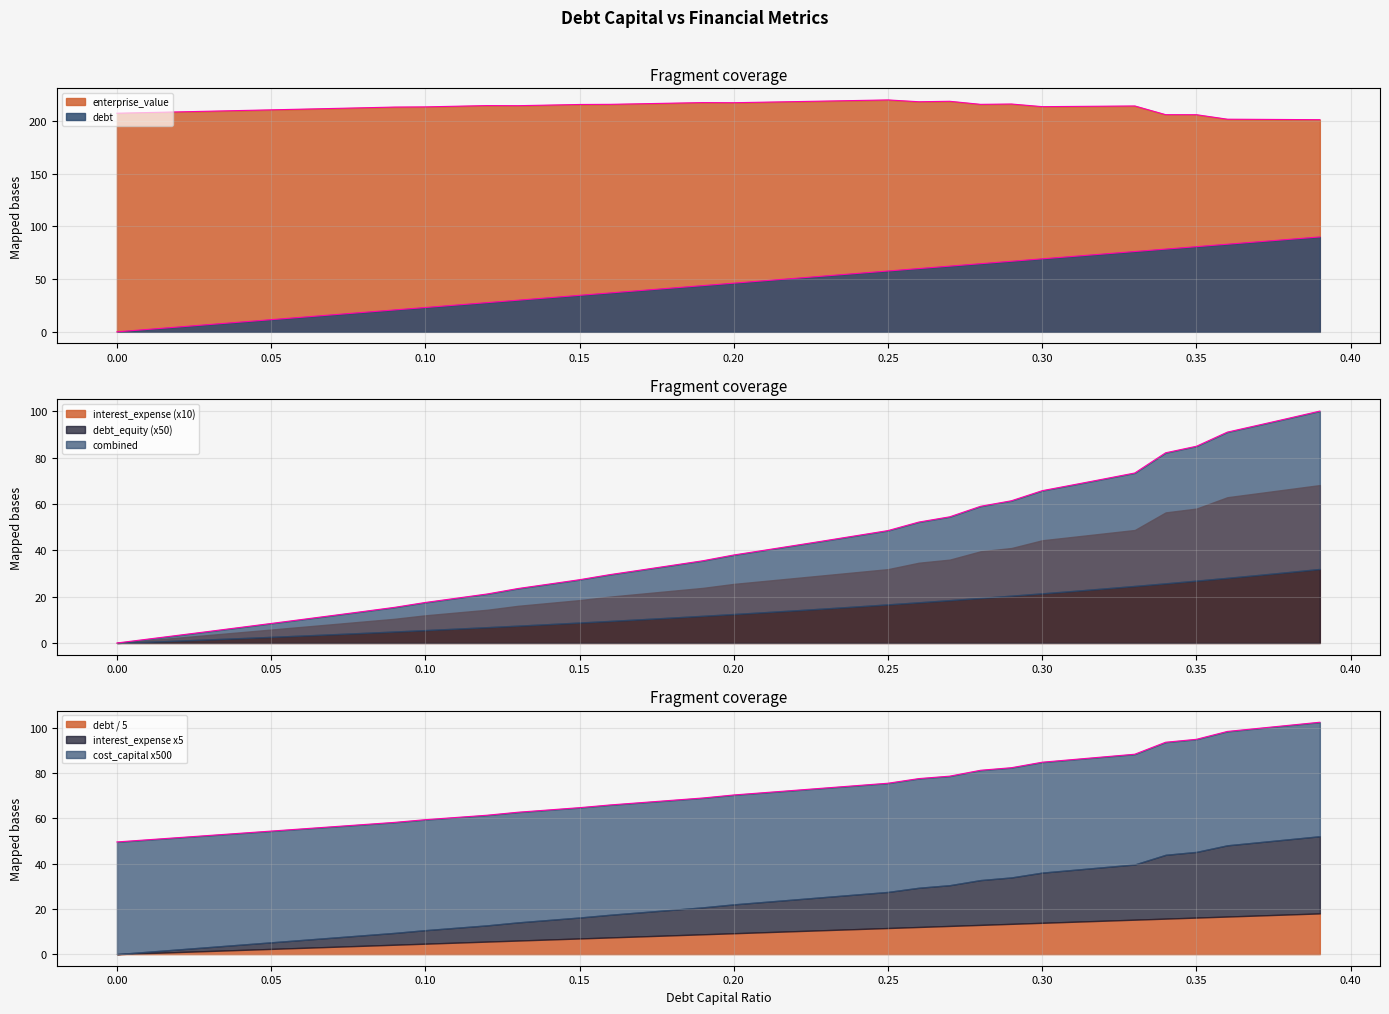

True or false: interest_expense and debt cross at least once.

False